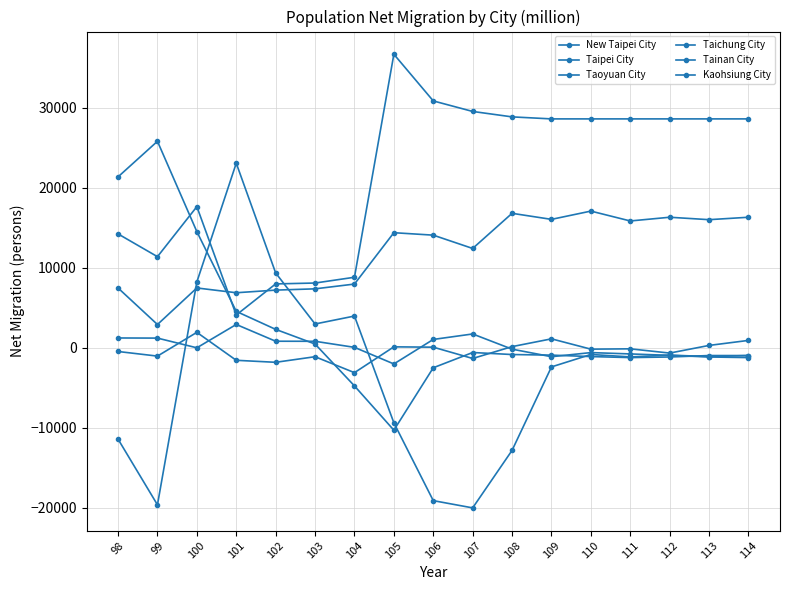

Where do Taipei City and Kaohsiung City first cross each other?

99 and 100